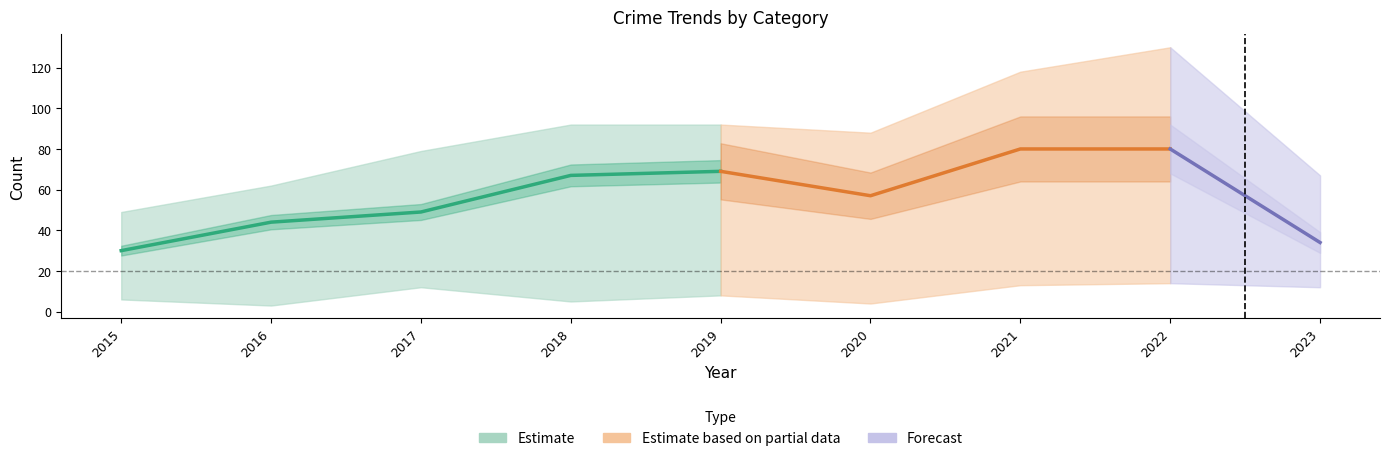

How many values in the Total series exceed 88?

4